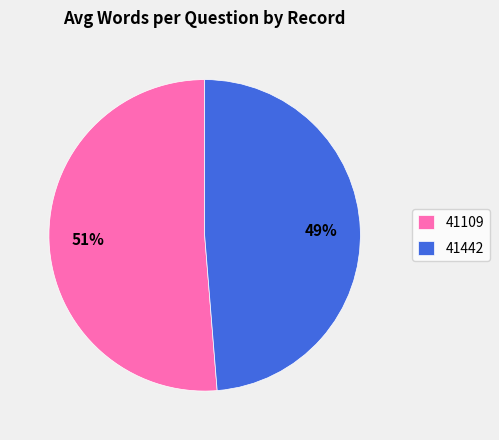

Do 41442 and 41109 together represent more than half of the pie?

Yes